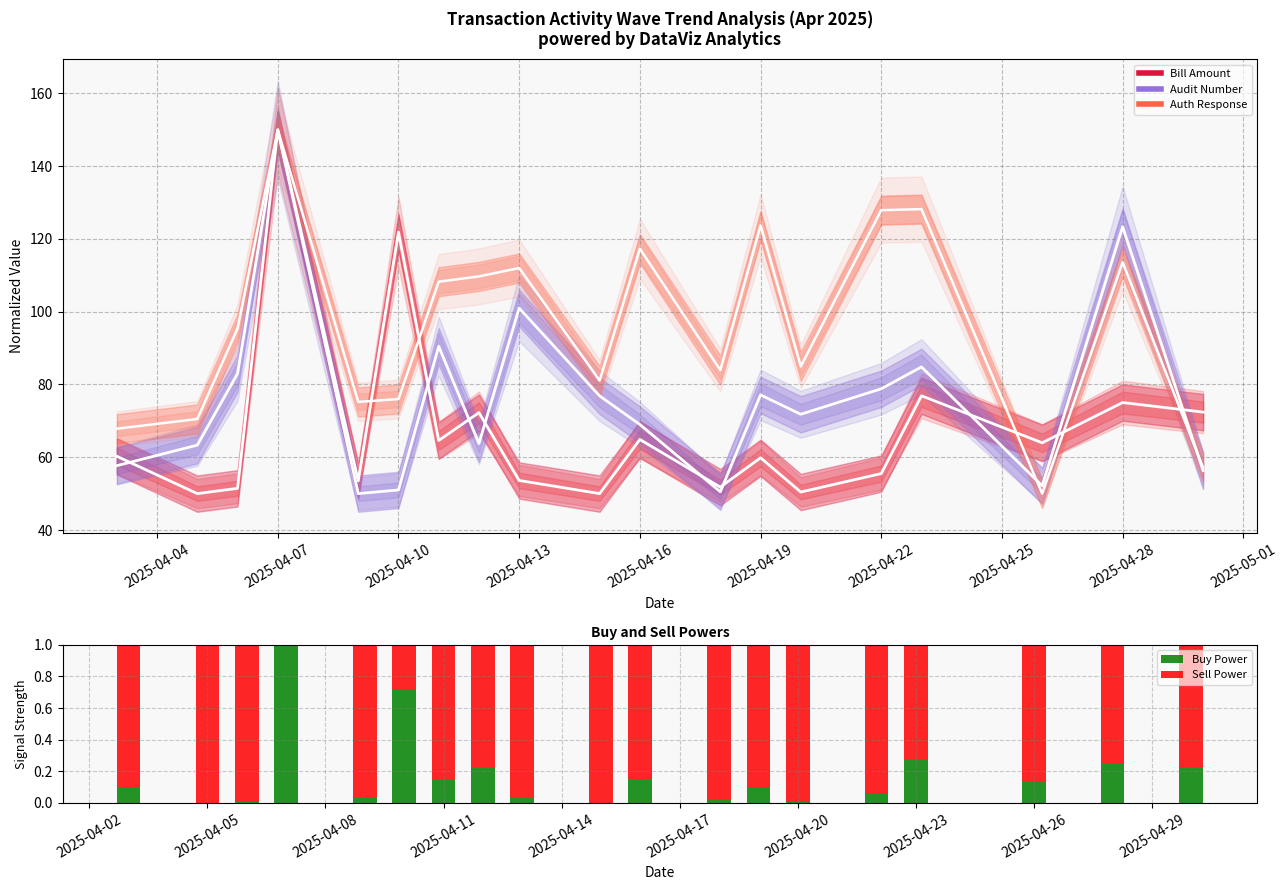

Which series has the widest spread of values?

Bill Amount